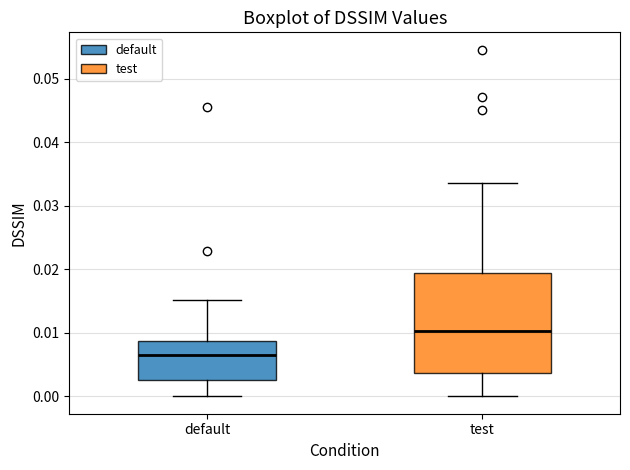

Comparing the boxes themselves (not the whiskers), which one is the tallest?

test